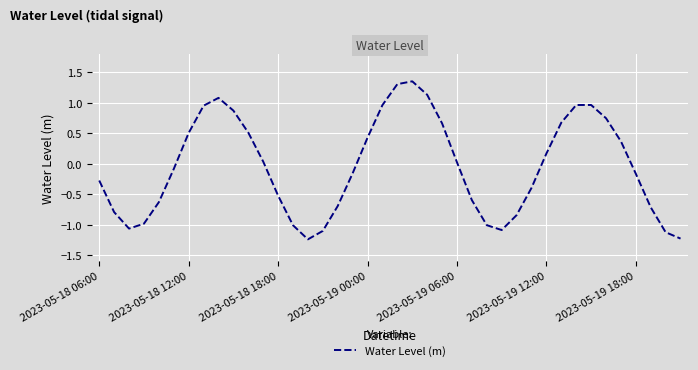

What is the difference between the maximum and minimum values?

2.6